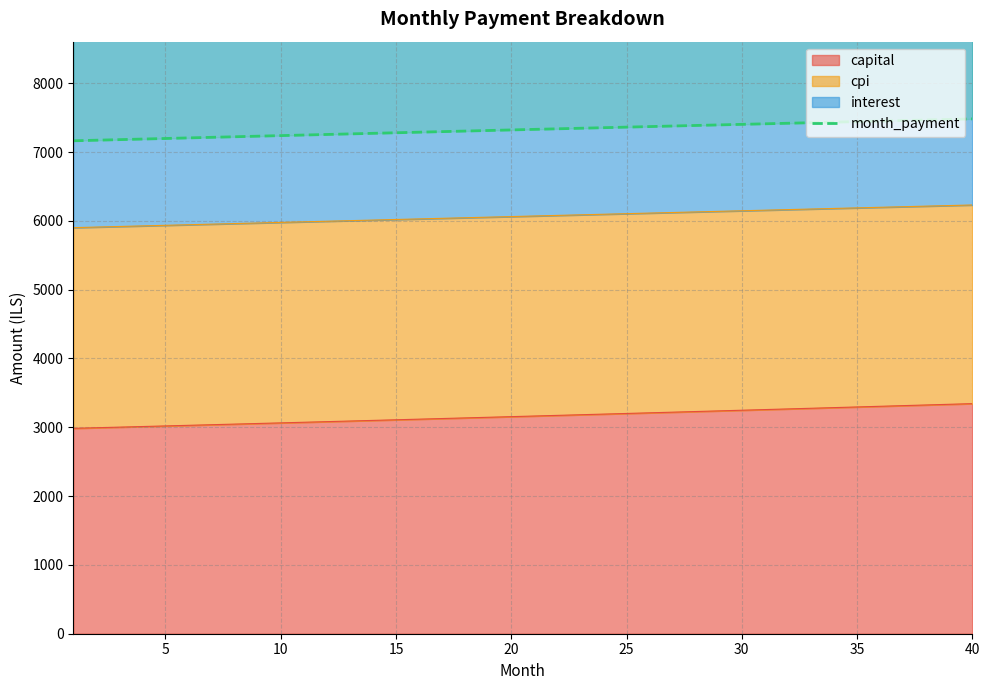

What is the value of the 23rd point from the left?

7346.0